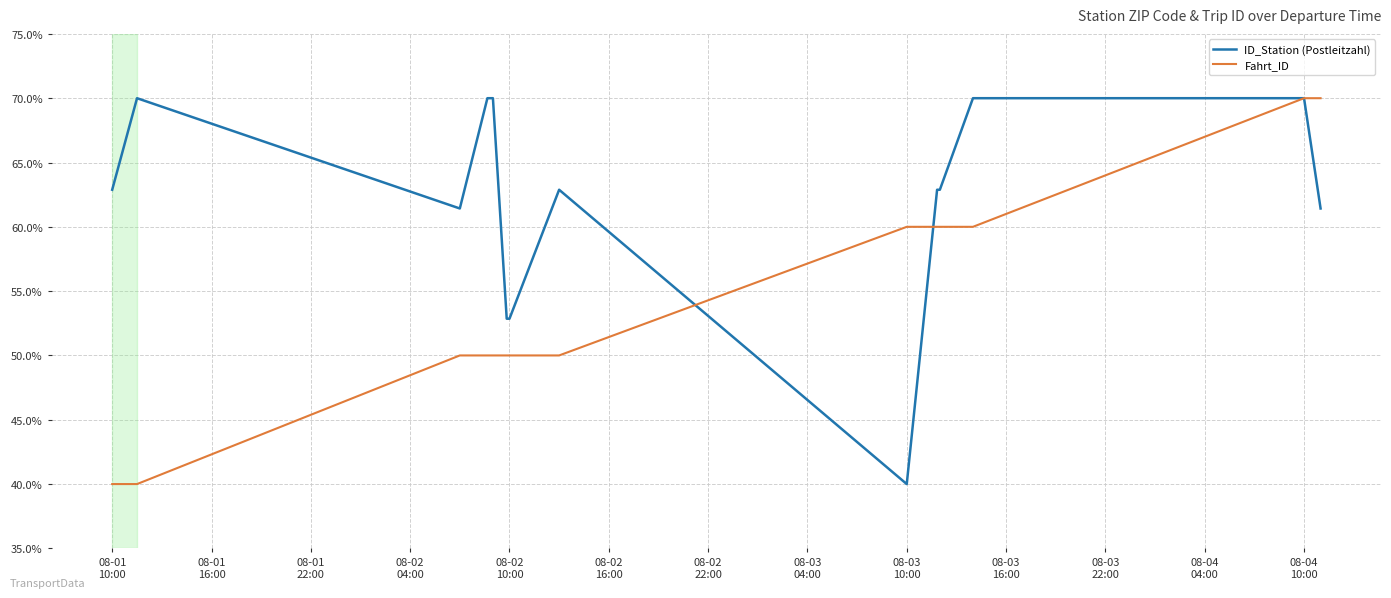

What is the highest value of the Fahrt_ID series?

70.0